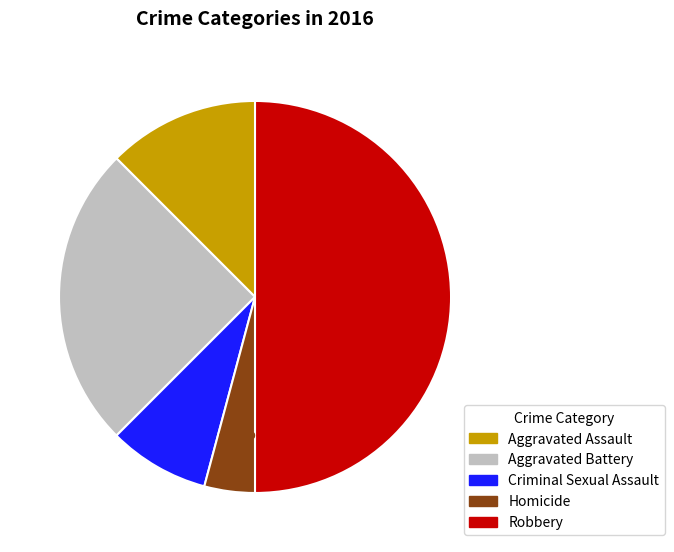

What percentage is NOT represented by Aggravated Assault?

87.5%